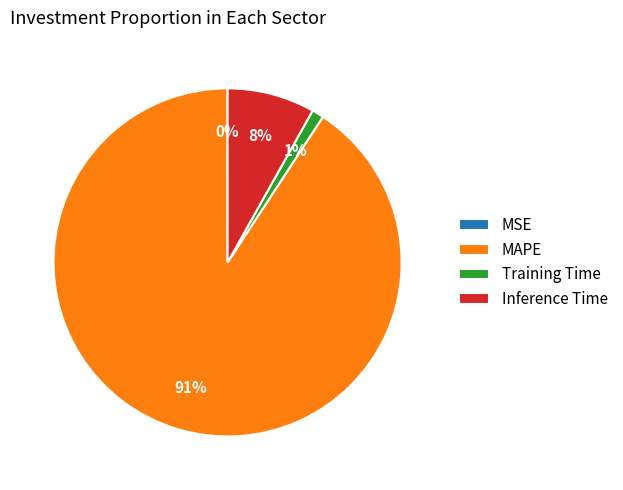

What percentage is the MAPE slice, to the nearest percent?

91%